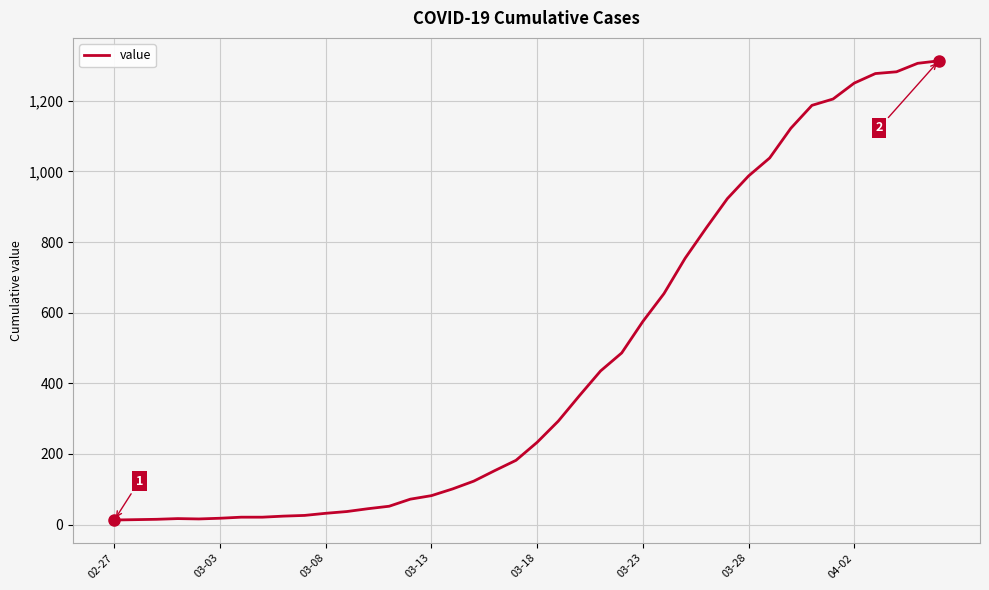

How many categories are shown in the chart?

40